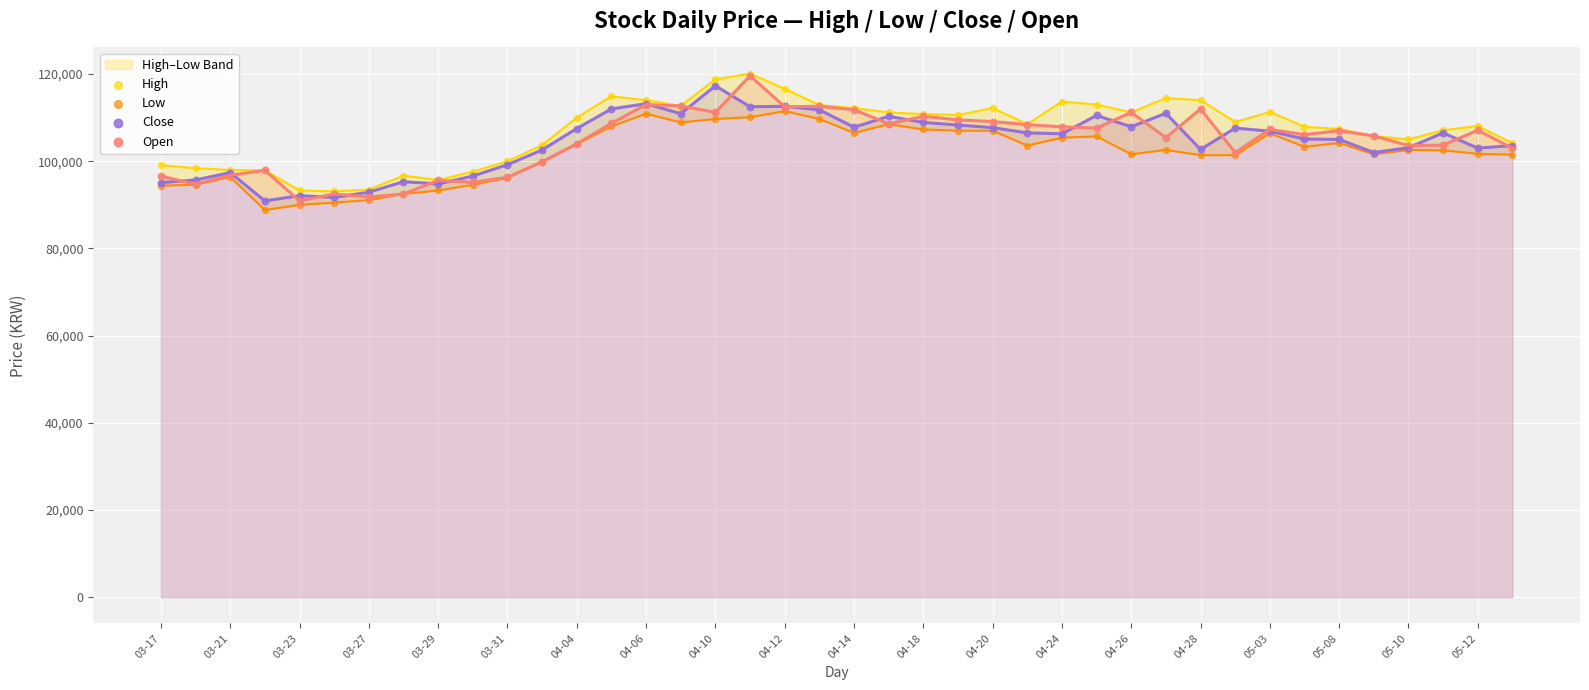

Is the value of High at 05-10 greater than the value of Close at 04-28?

Yes